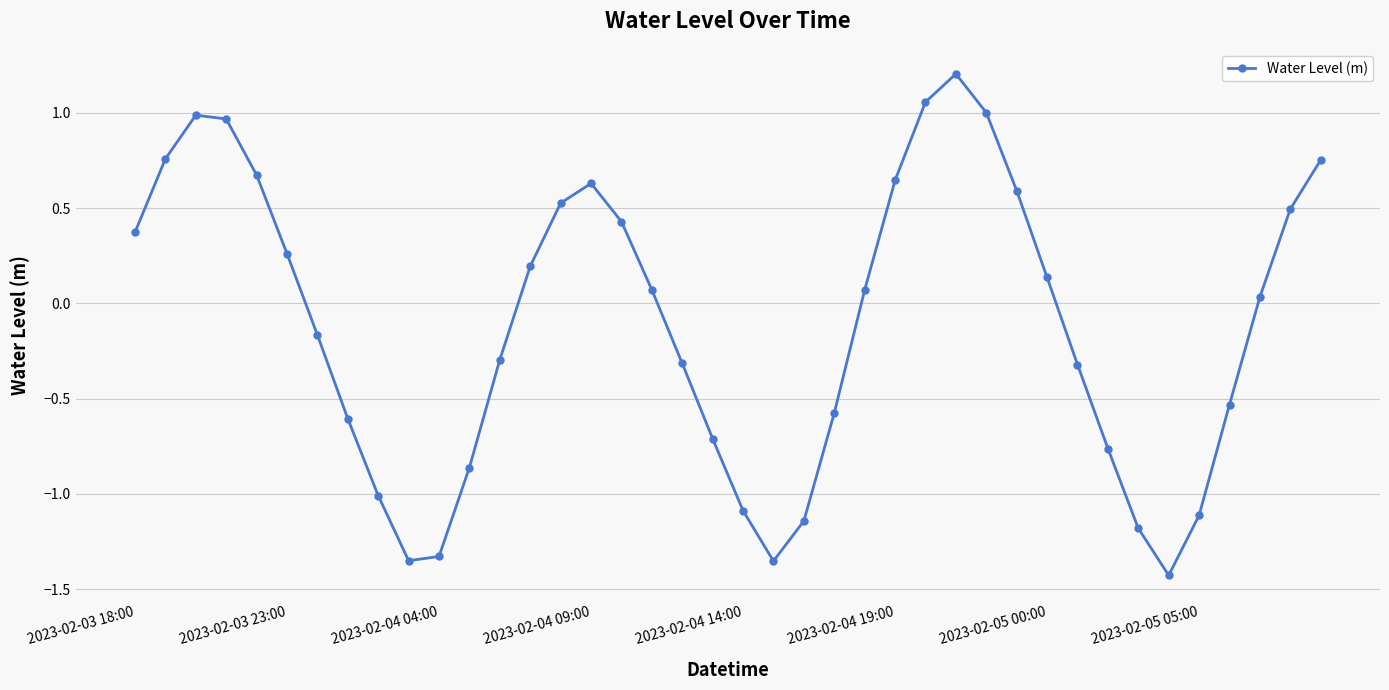

What is the sum of all values?

-4.3